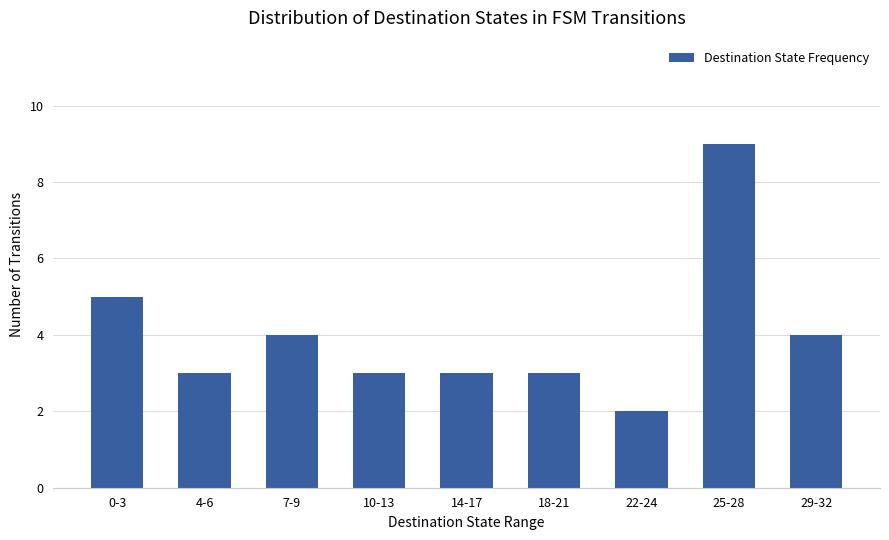

At which category does the chart reach its minimum across all series?

22-24